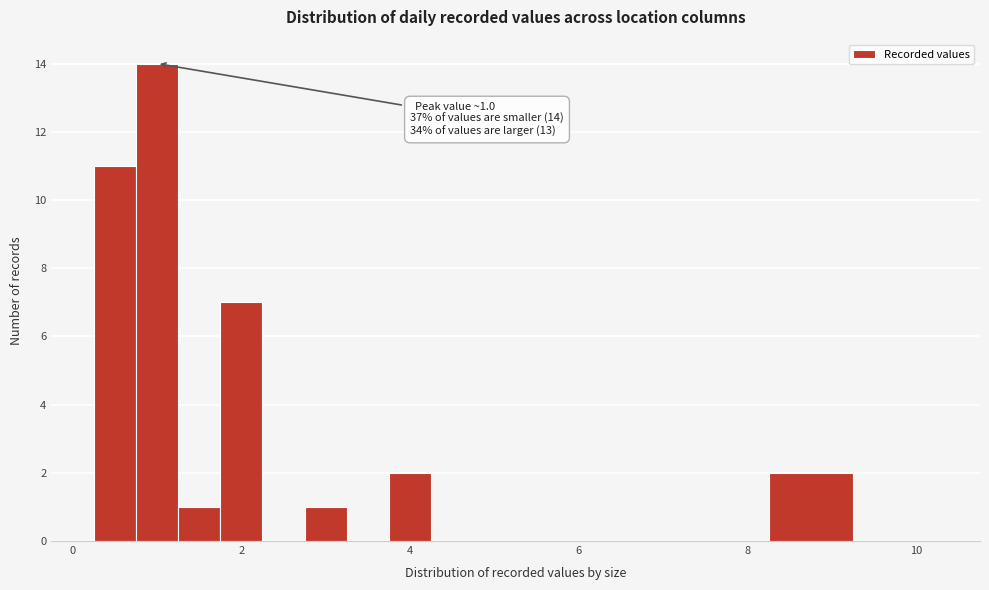

Read against the x-axis, roughly where is the centre of the tallest bar?

1.0